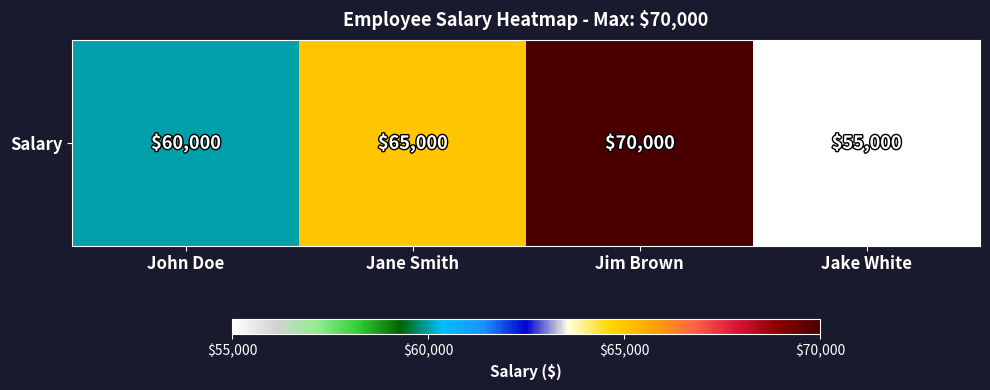

At which label does the data first exceed 65000?

Jim Brown